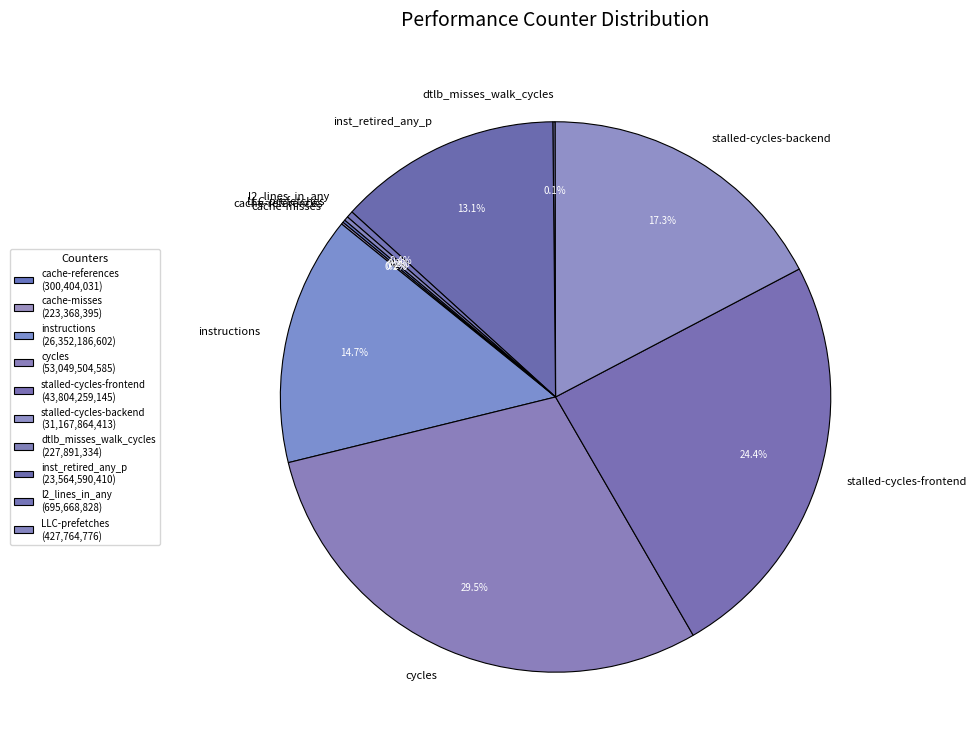

Is l2_lines_in_any the majority of the pie?

No